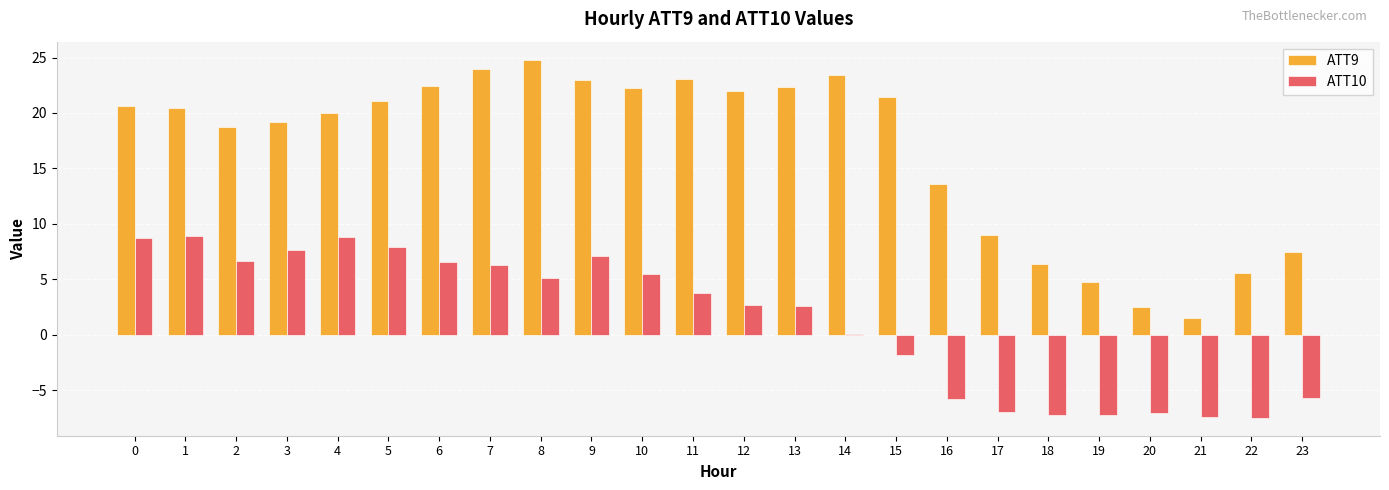

Which series has the largest range (max minus min)?

ATT9